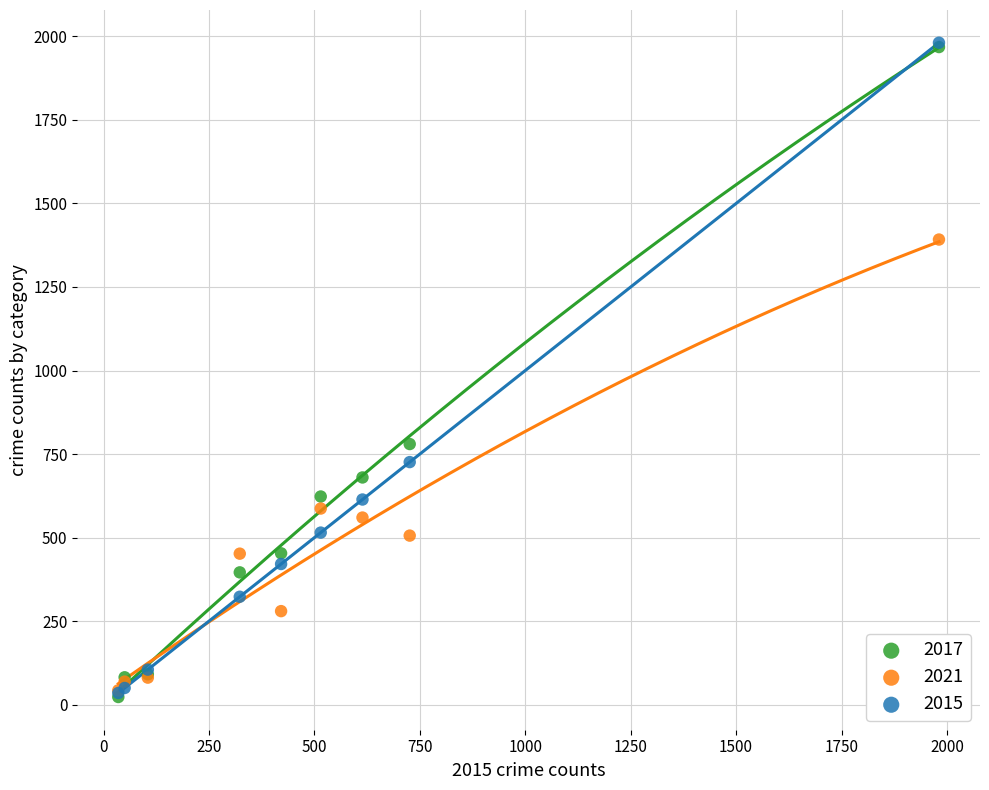

Across all series, what Y value is closest to 1002?

780